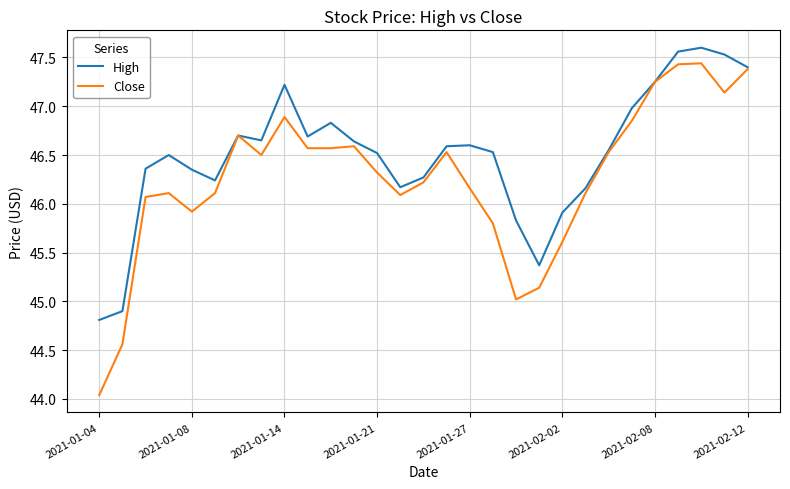

Which series has the widest spread of values?

Close